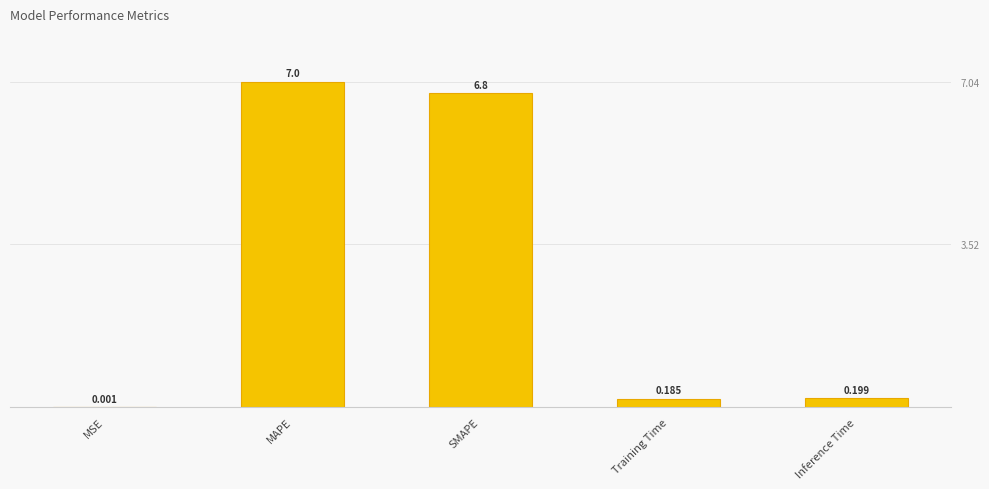

What is the maximum value shown in the chart?

7.0